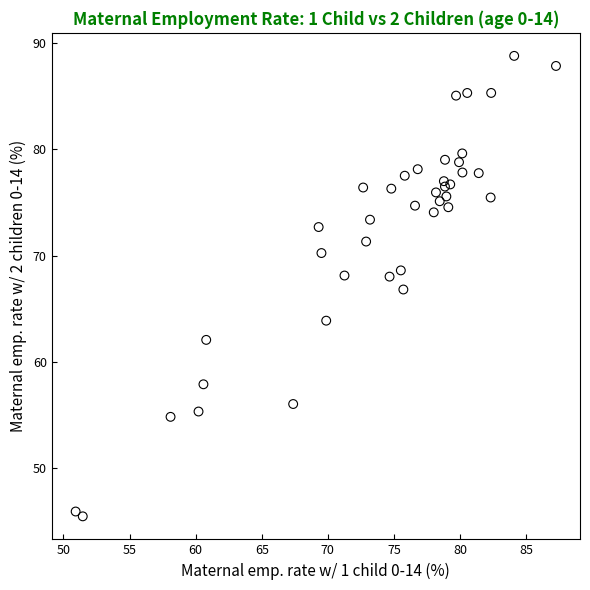

What is the range of X values (max minus min)?

36.3